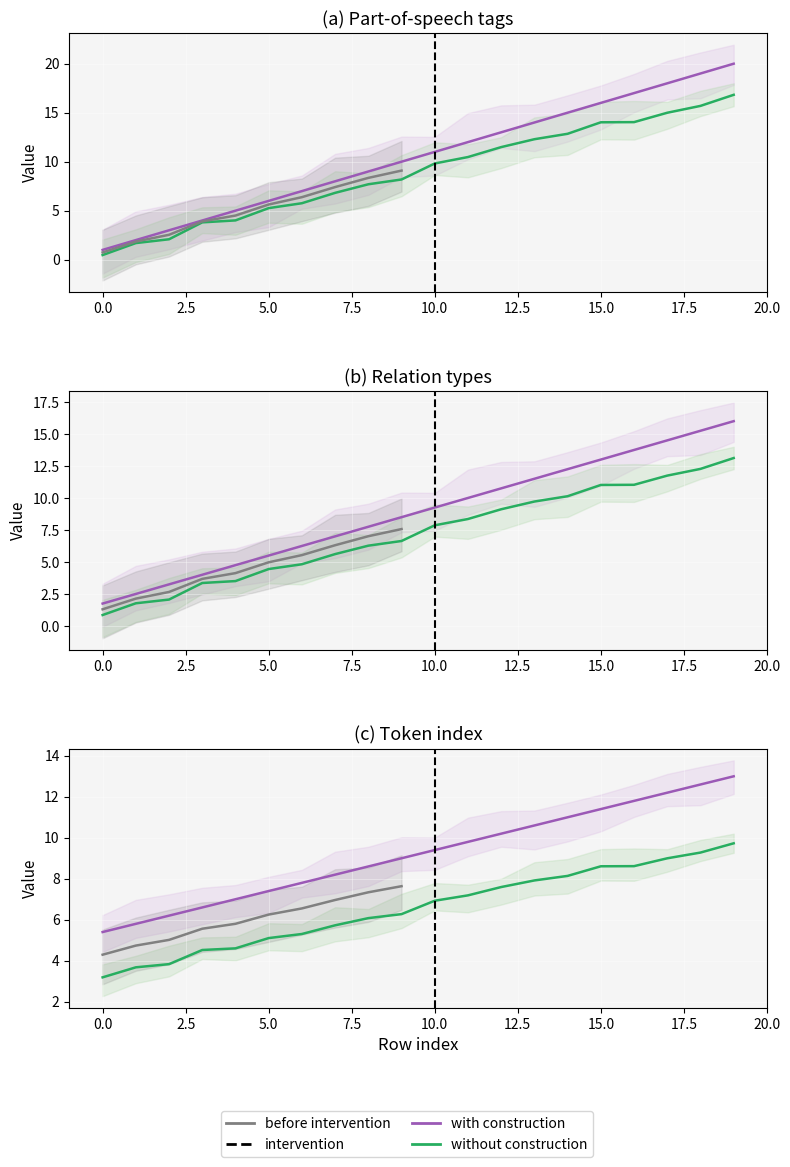

What is the change in value from 6 to 7?

+1